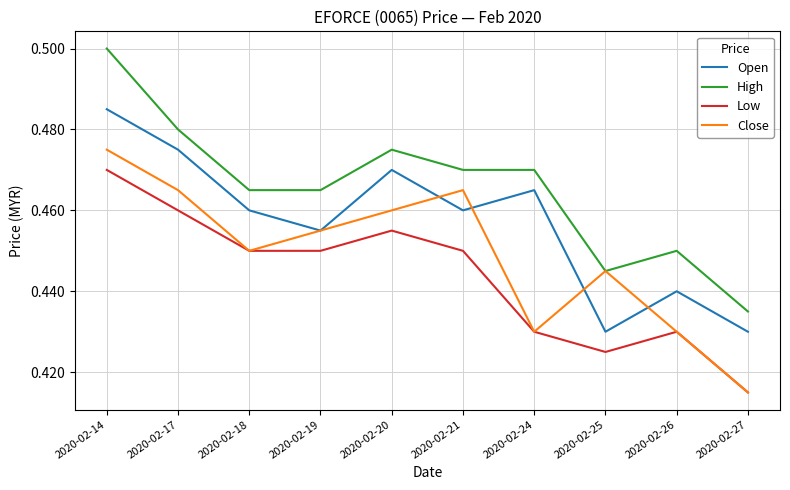

Is the value of Close at 2020-02-25 greater than the value of Low at 2020-02-24?

Yes